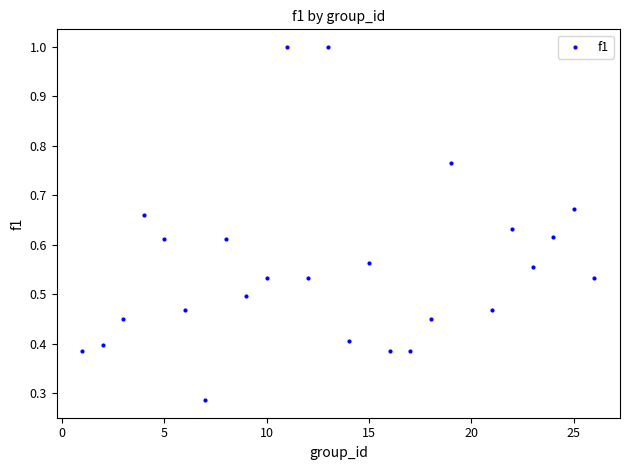

What is the range of X values (max minus min)?

25.0